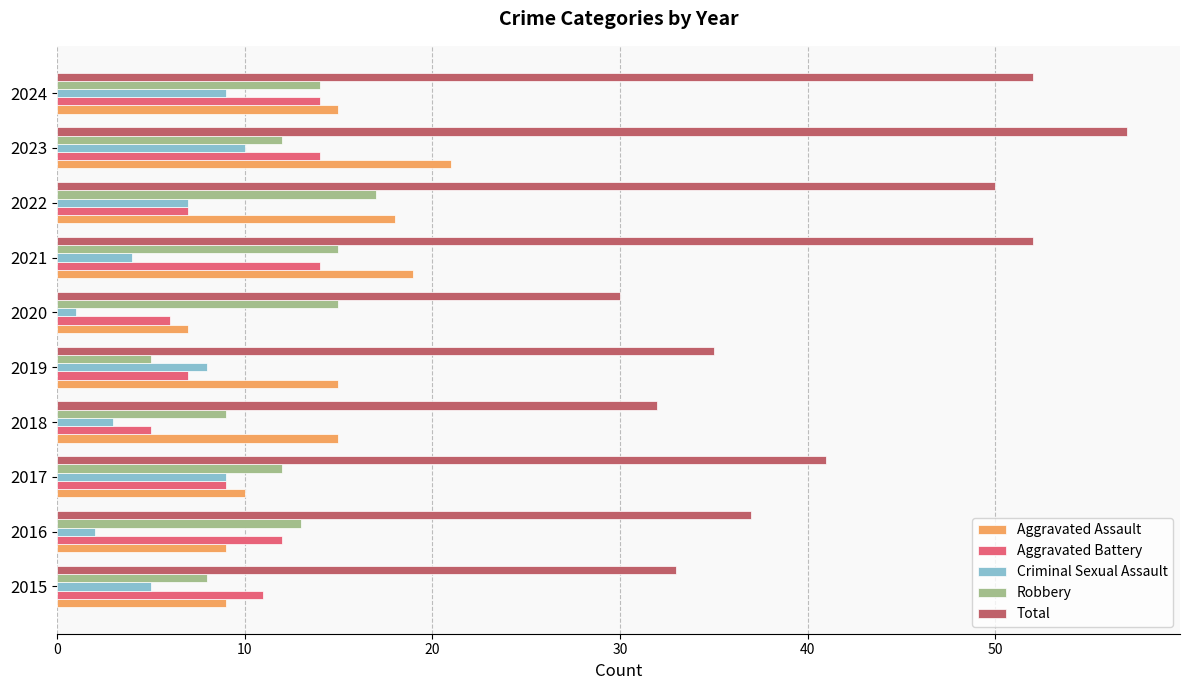

What is the lowest value of the Aggravated Assault series?

7